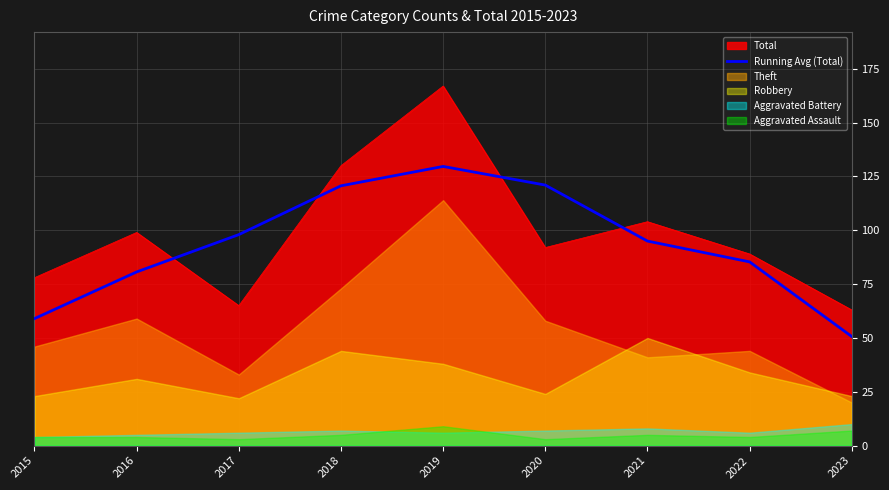

What is the difference between the values at 2015 and 2021?

36.0